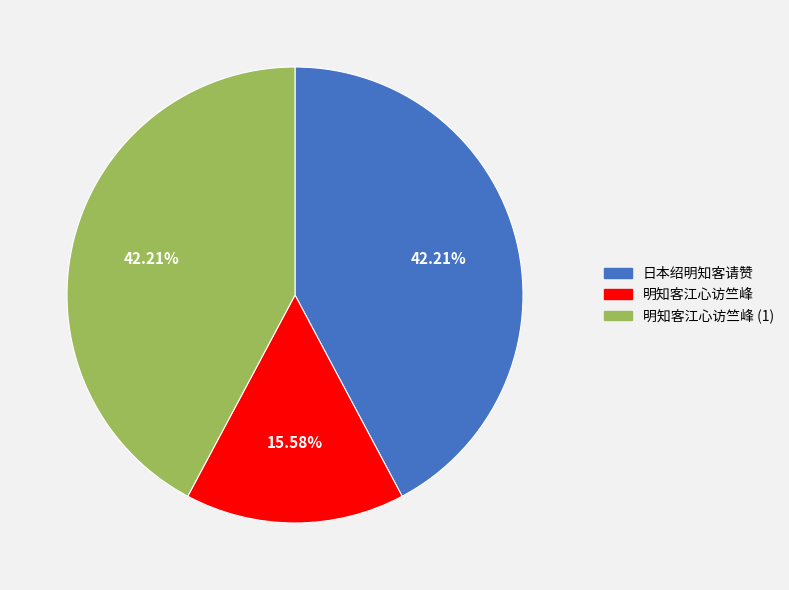

What percentage do 明知客江心访竺峰 and 日本绍明知客请赞 together represent?

57.8%